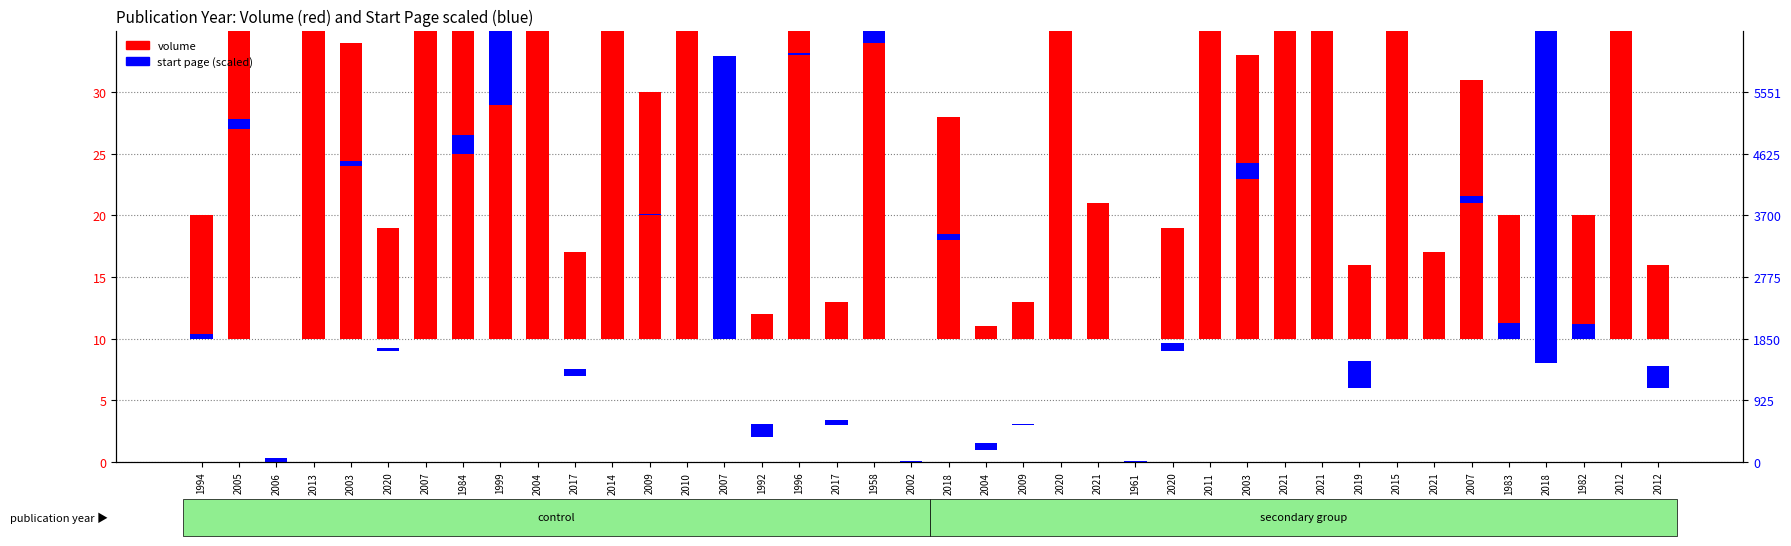

What is the difference between the volume values at 2015 and 1984?

22.0